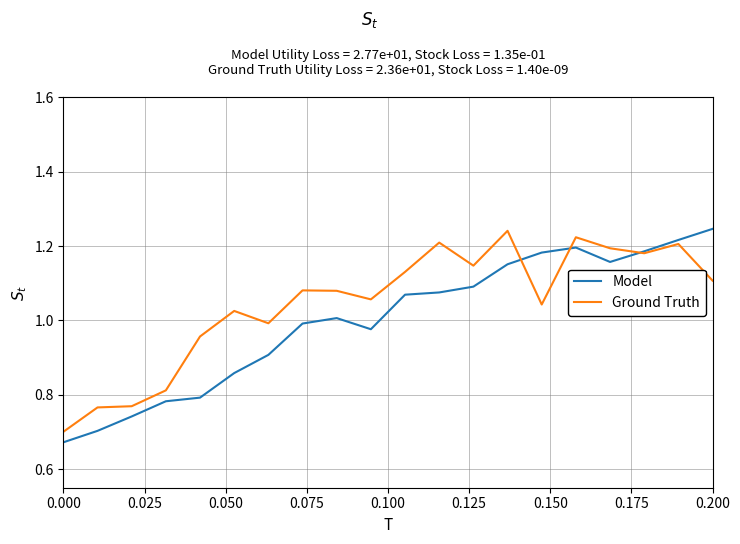

At how many categories does at least one series exceed 1?

14